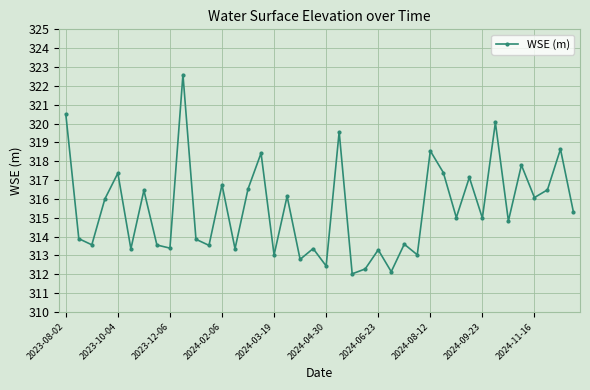

What is the value of the 24th point from the left?

312.3